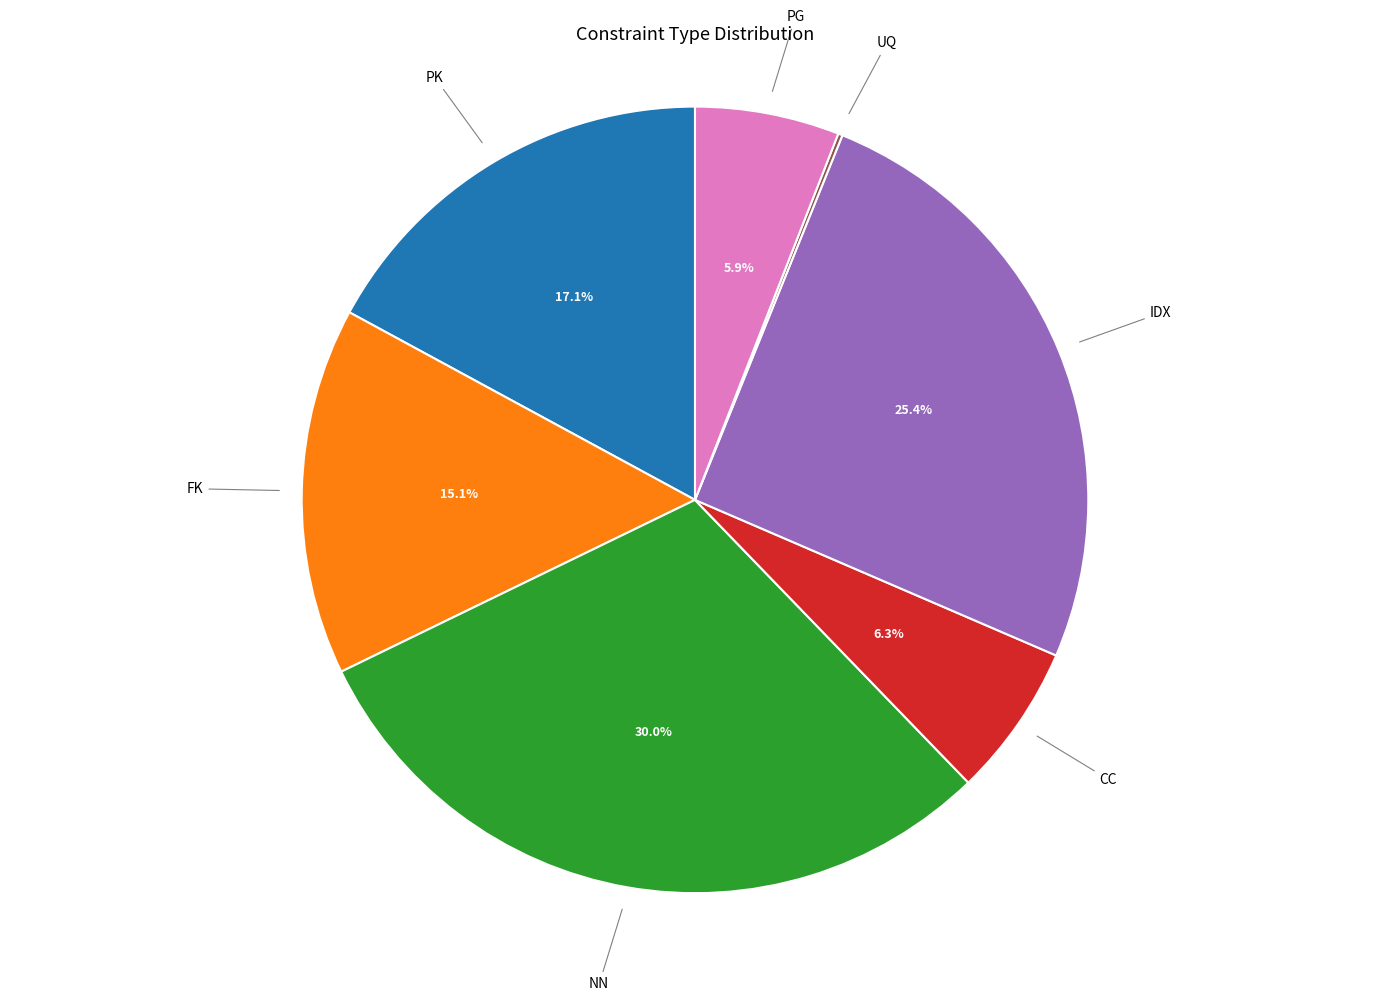

What is the total percentage of FK and PG?

21.0%